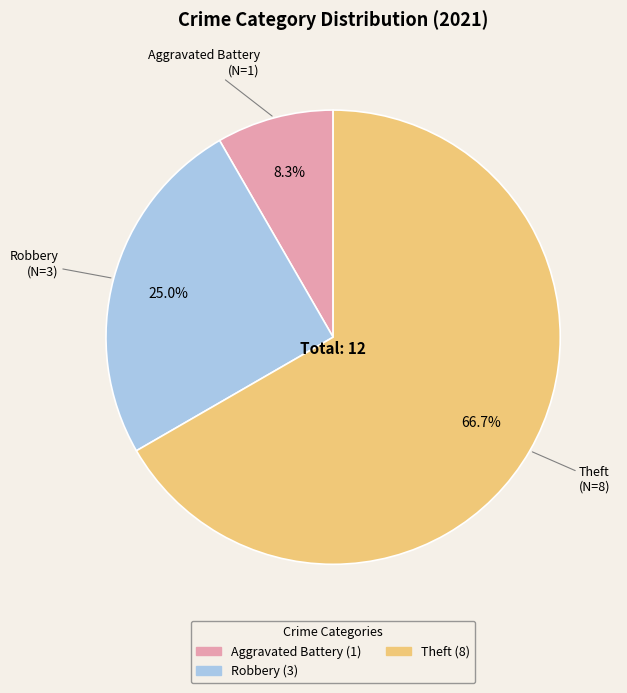

Does any single category account for the majority?

Yes